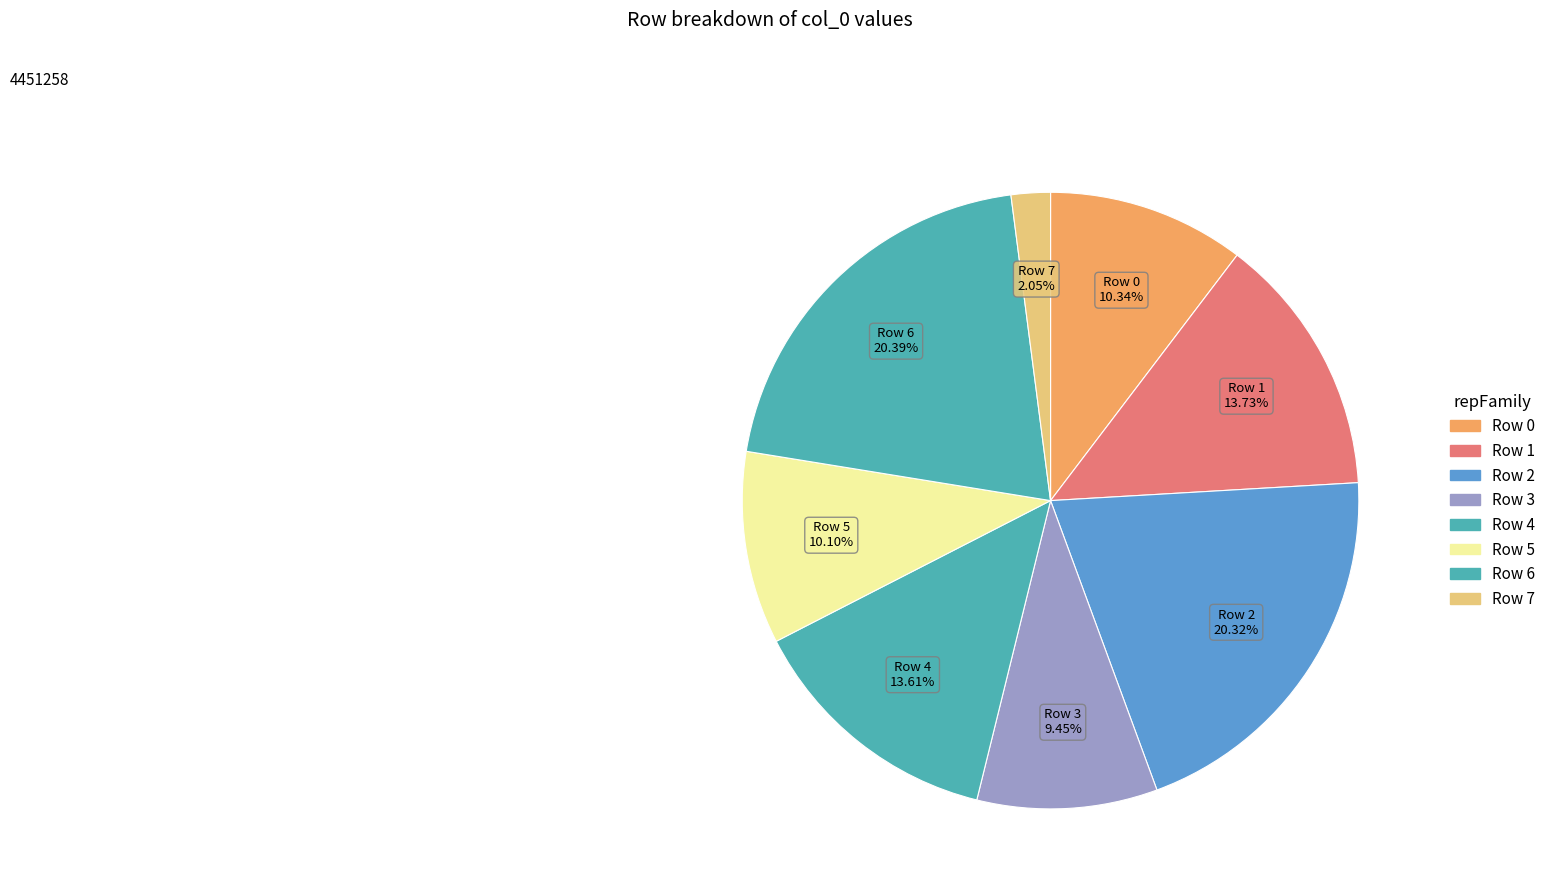

Which category has the smallest portion of the pie?

Row 7